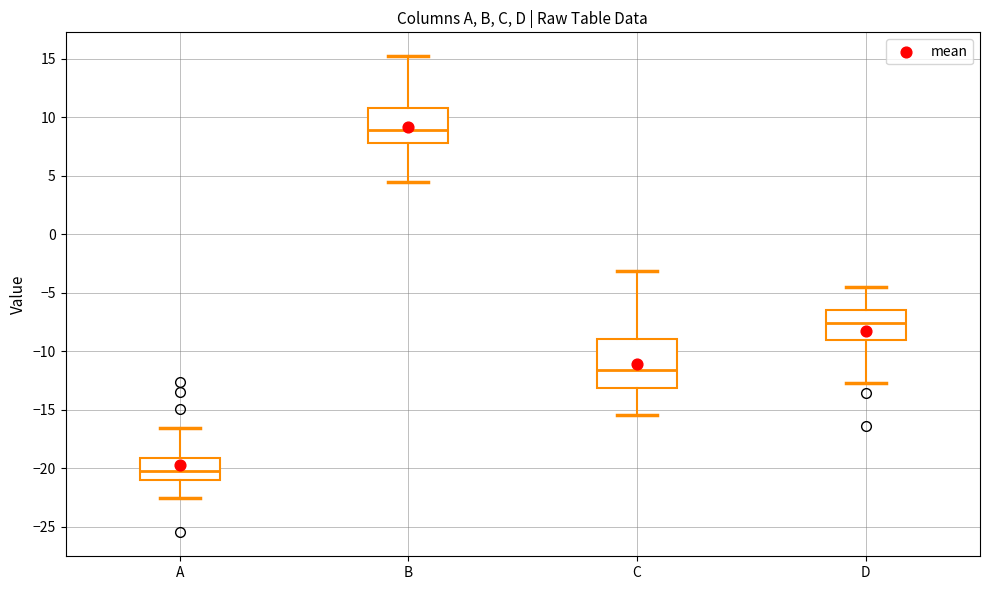

Where does the lower whisker of the box for D end on the y-axis? The values are not printed on the chart, so give them approximately, as read against the axis.

-12.5